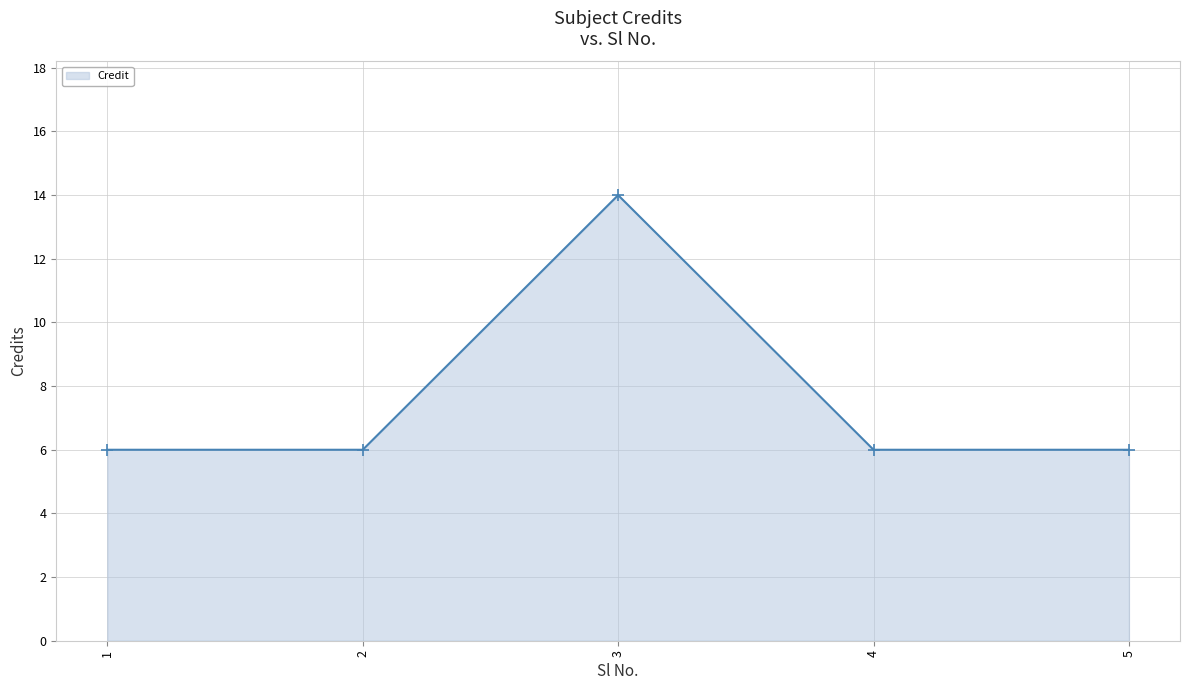

What is the value of the 1st point from the left?

6